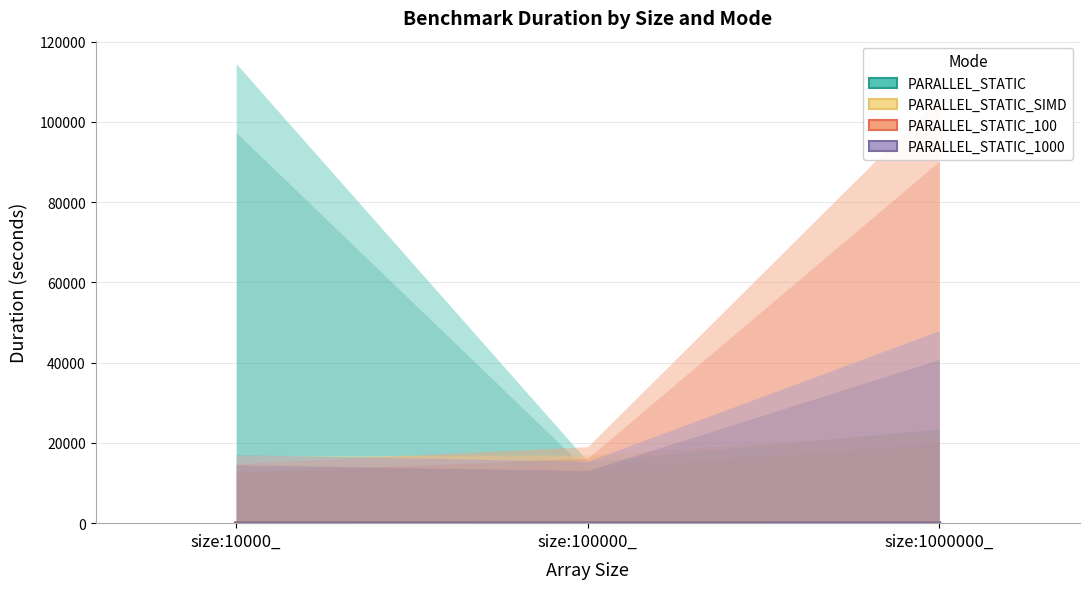

Reading left to right, what are all the values shown in this chart?

PARALLEL_STATIC: size:10000_=20.3	size:100000_=5.5	size:1000000_=4.4
PARALLEL_STATIC_SIMD: size:10000_=5.0	size:100000_=5.4	size:1000000_=4.5
PARALLEL_STATIC_100: size:10000_=4.9	size:100000_=8.1	size:1000000_=13.5
PARALLEL_STATIC_1000: size:10000_=4.6	size:100000_=5.3	size:1000000_=9.2